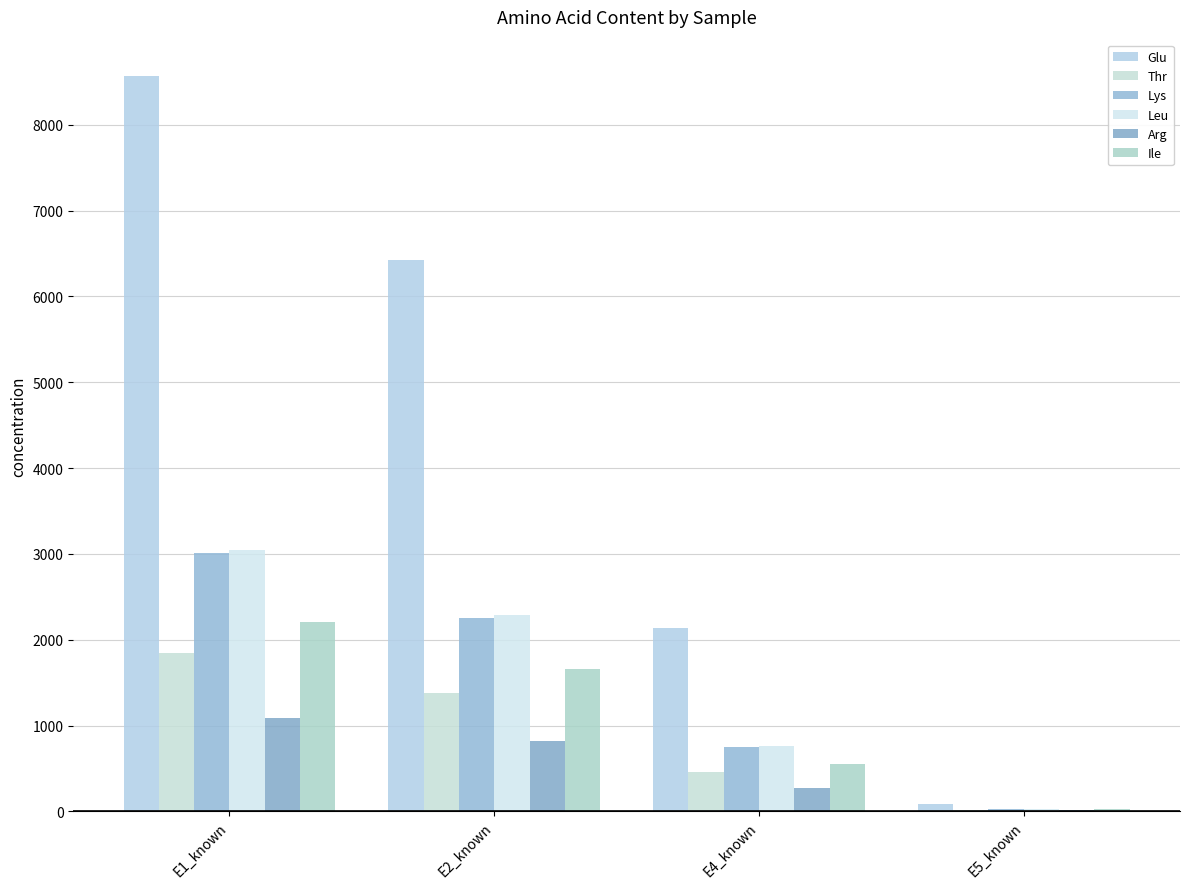

What is the total value across all series at E2_known?

14829.0